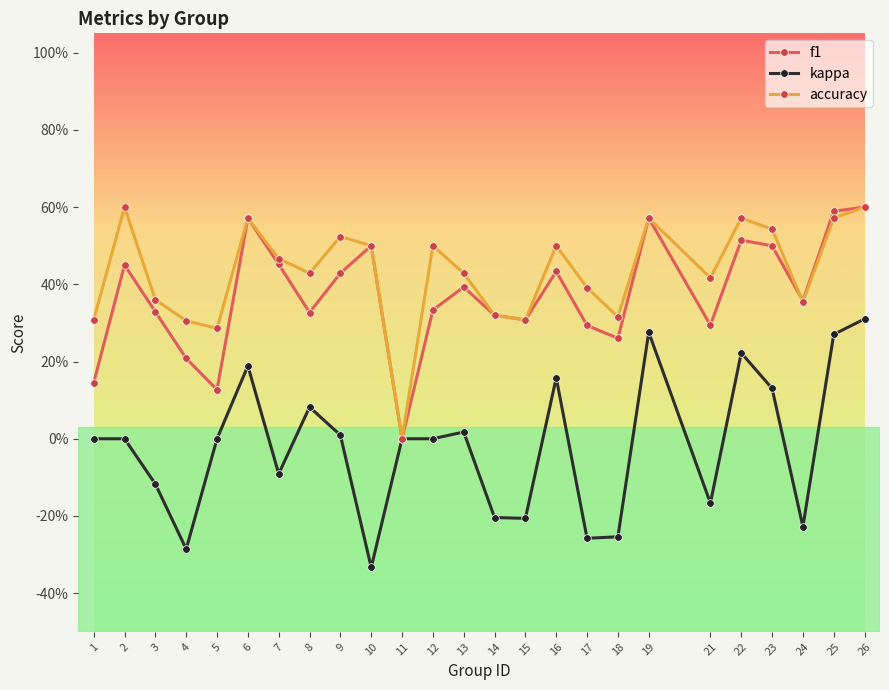

Is the value of f1 at 16 greater than the value of accuracy at 5?

Yes